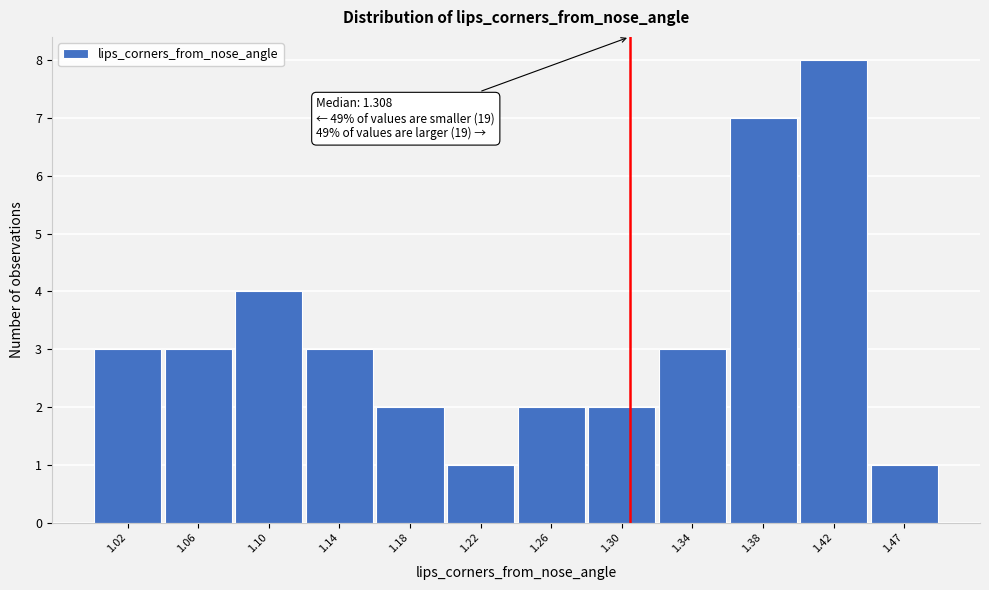

Which range on the x-axis has the tallest bar?

1.405 to 1.445